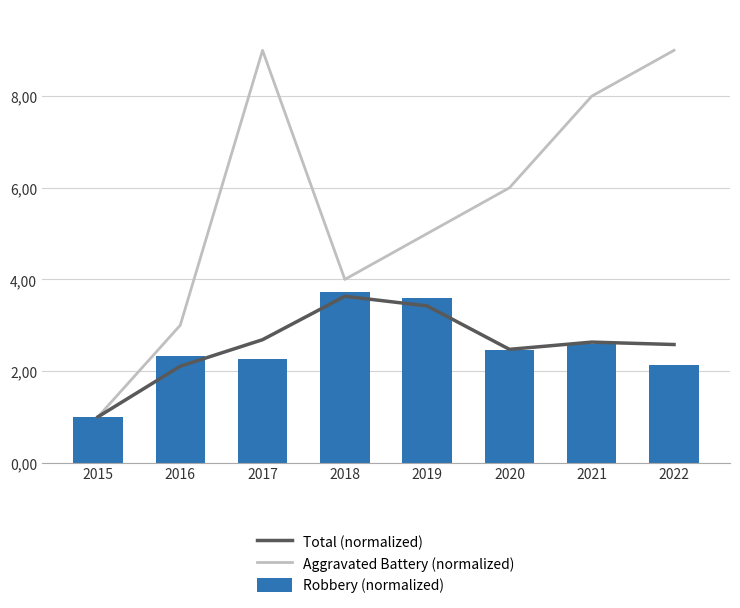

How many data points in Aggravated Battery (normalized) are less than 6?

4